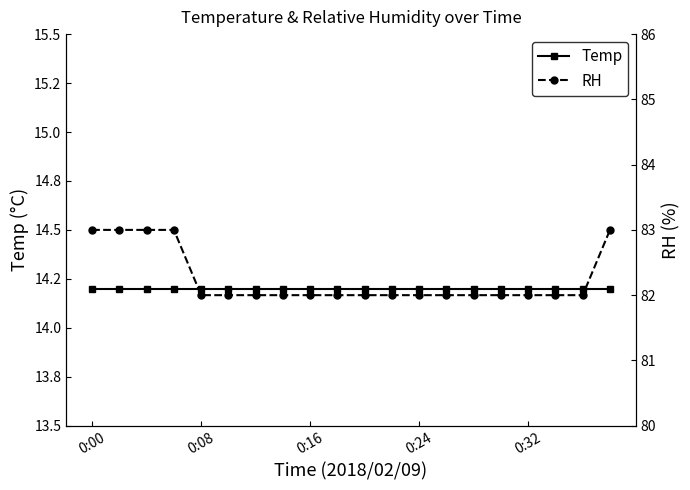

True or false: Temp and RH intersect in this chart.

False